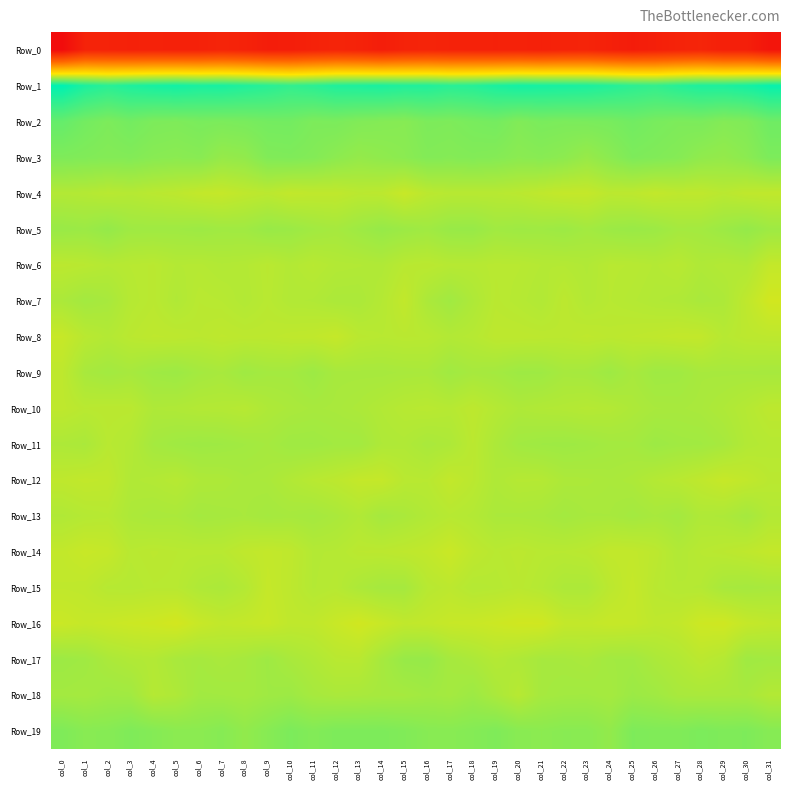

What is the maximum value shown in the chart?

62.7